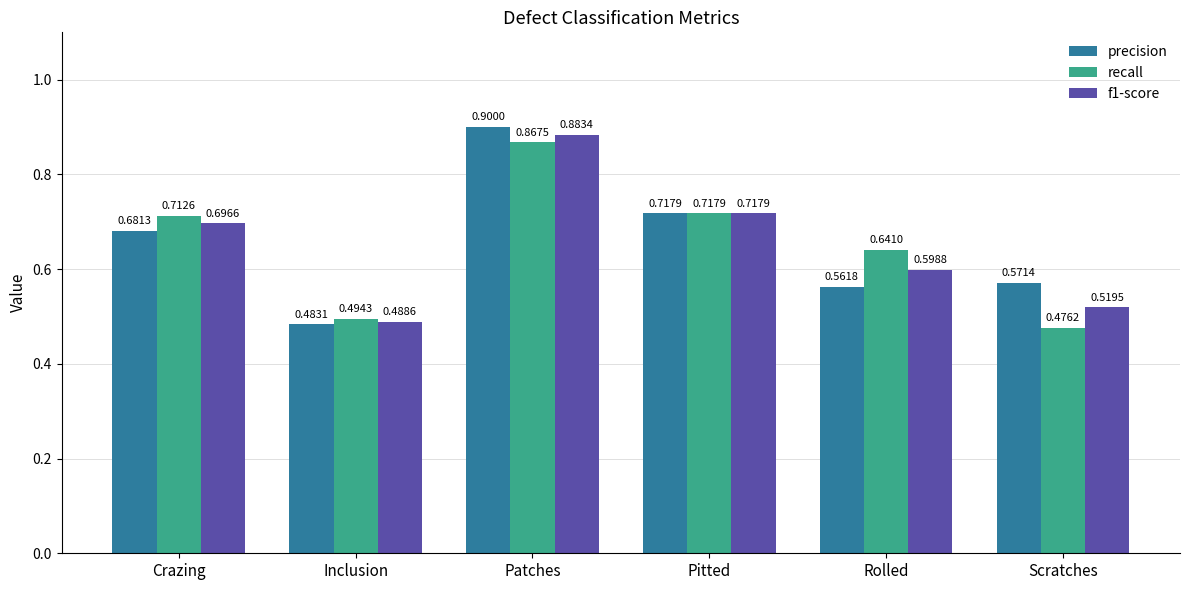

Rank the categories by precision value from highest to lowest.

Patches, Pitted, Crazing, Scratches, Rolled, Inclusion